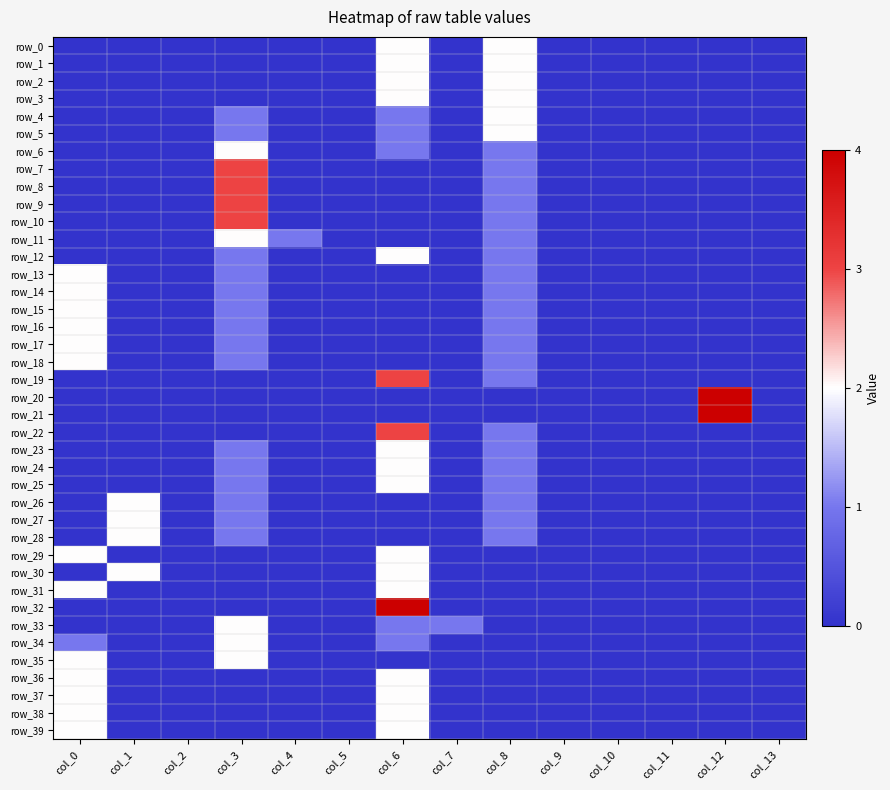

Count the row_10 values in the range 0 to 1.

13